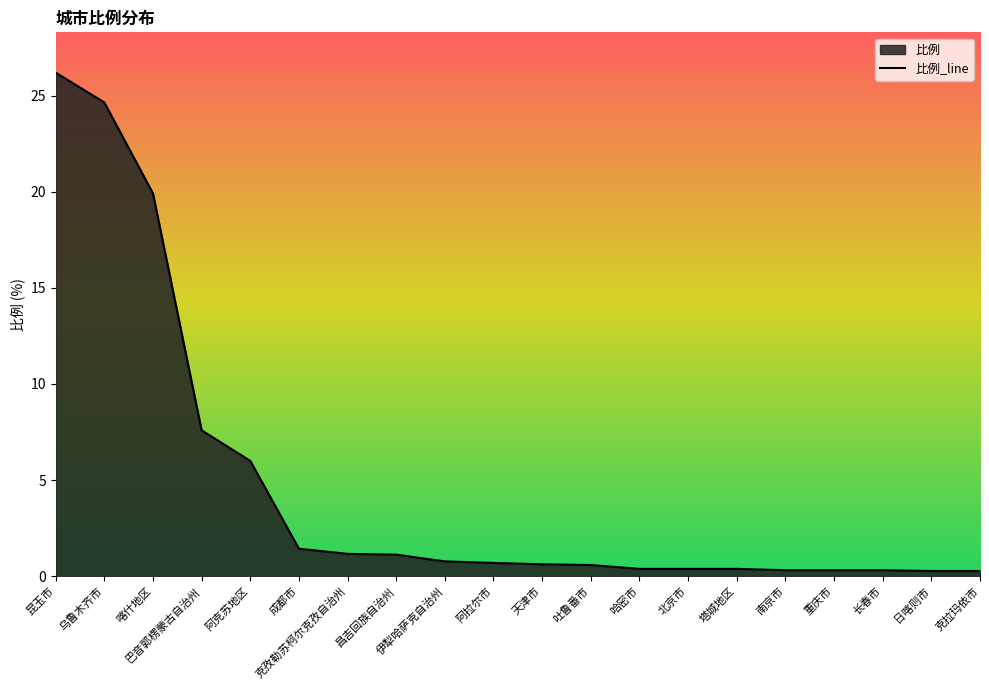

Rank the categories by value from lowest to highest.

日喀则市, 克拉玛依市, 南京市, 重庆市, 长春市, 哈密市, 北京市, 塔城地区, 吐鲁番市, 天津市, 阿拉尔市, 伊犁哈萨克自治州, 昌吉回族自治州, 克孜勒苏柯尔克孜自治州, 成都市, 阿克苏地区, 巴音郭楞蒙古自治州, 喀什地区, 乌鲁木齐市, 昆玉市